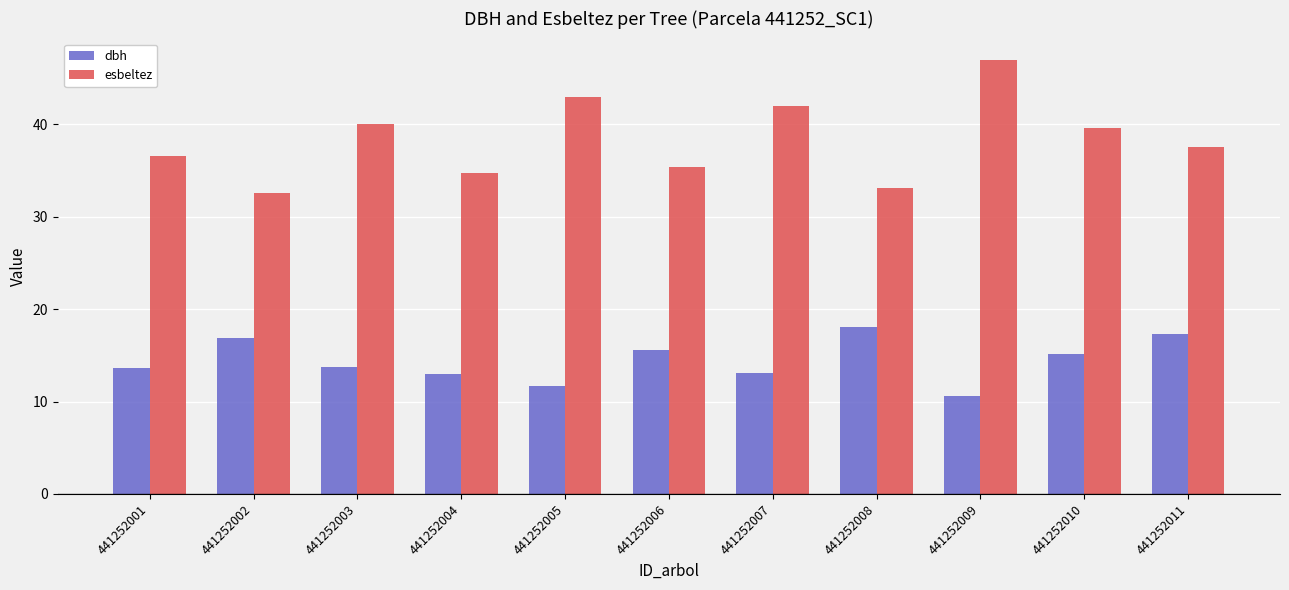

How many groups of bars are there?

11